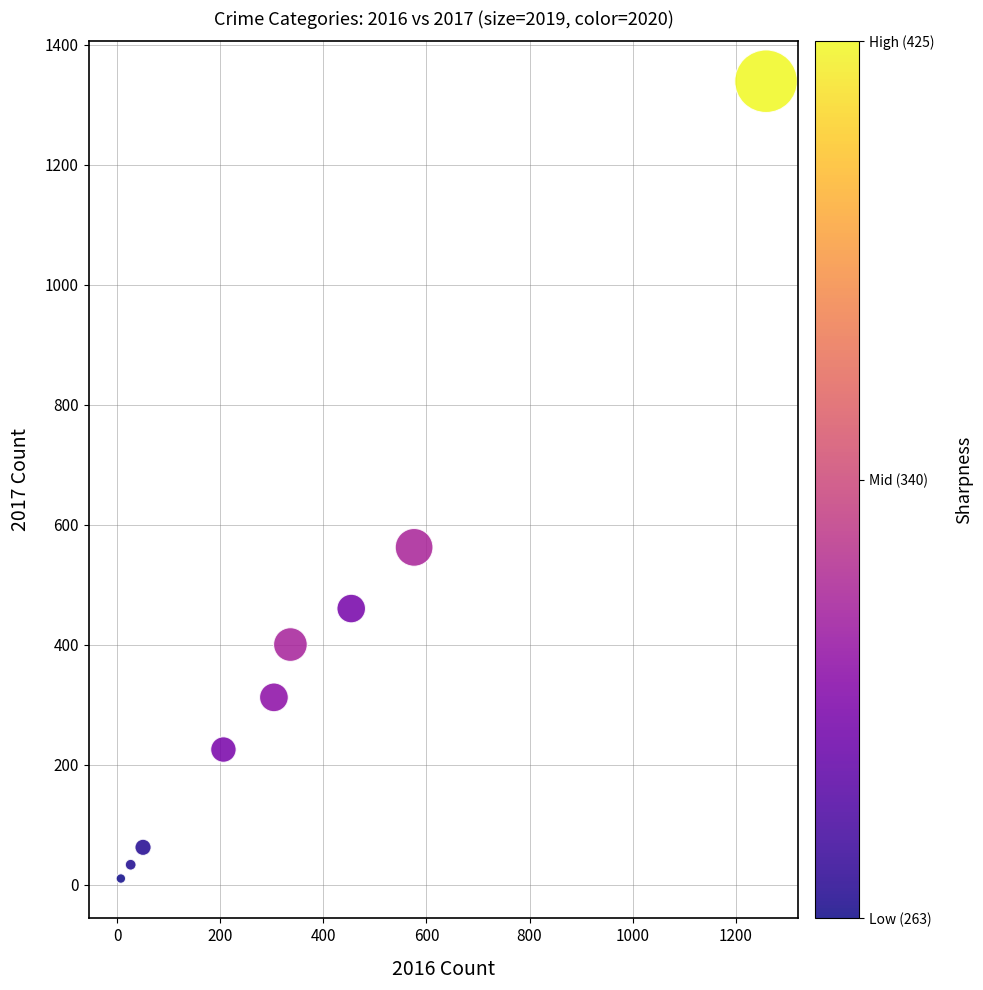

What Y value in the scatter plot is closest to 674?

562